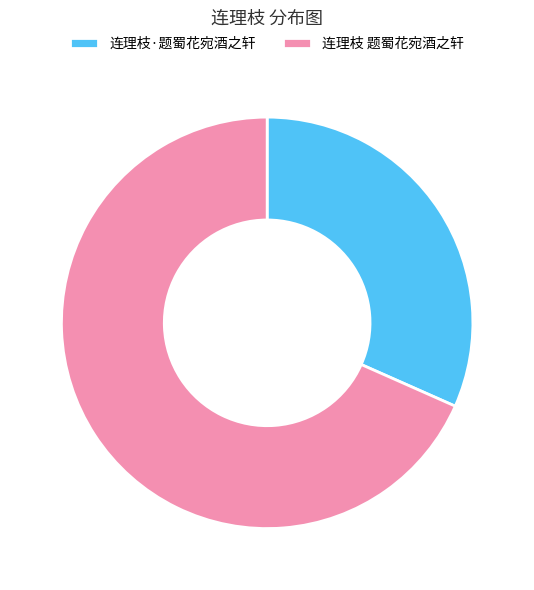

What is the ratio of the value at 连理枝 题蜀花宛酒之轩 to the value at 连理枝·题蜀花宛酒之轩?

2.2